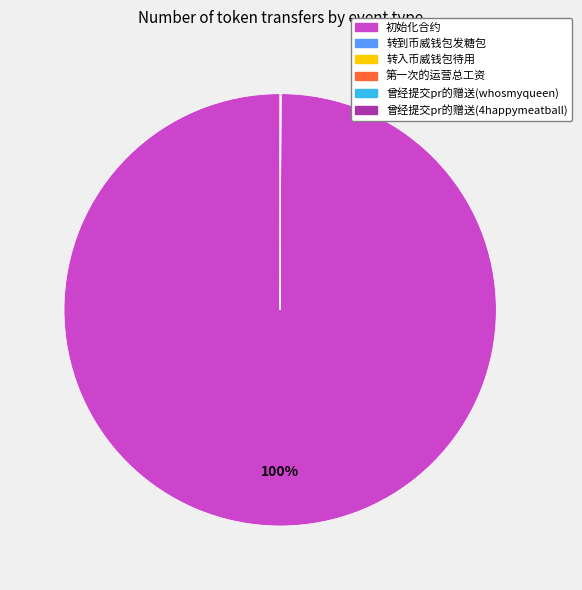

Which slice is the largest?

初始化合约